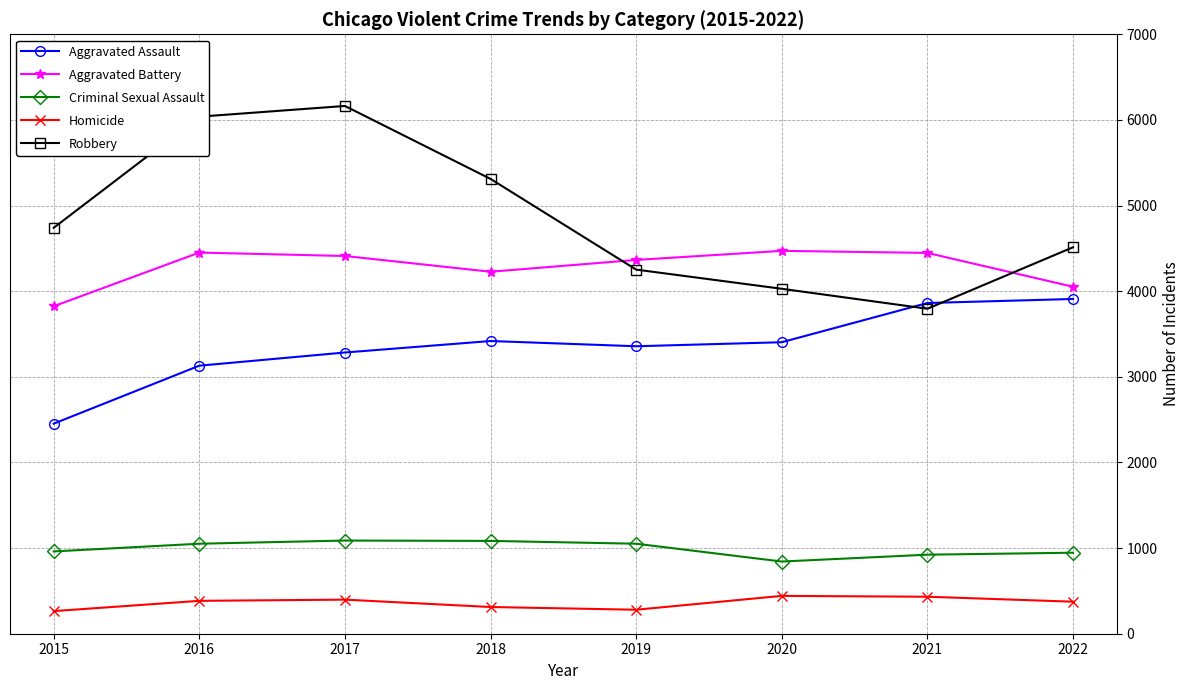

What is the total value across all series at 2022?

13794